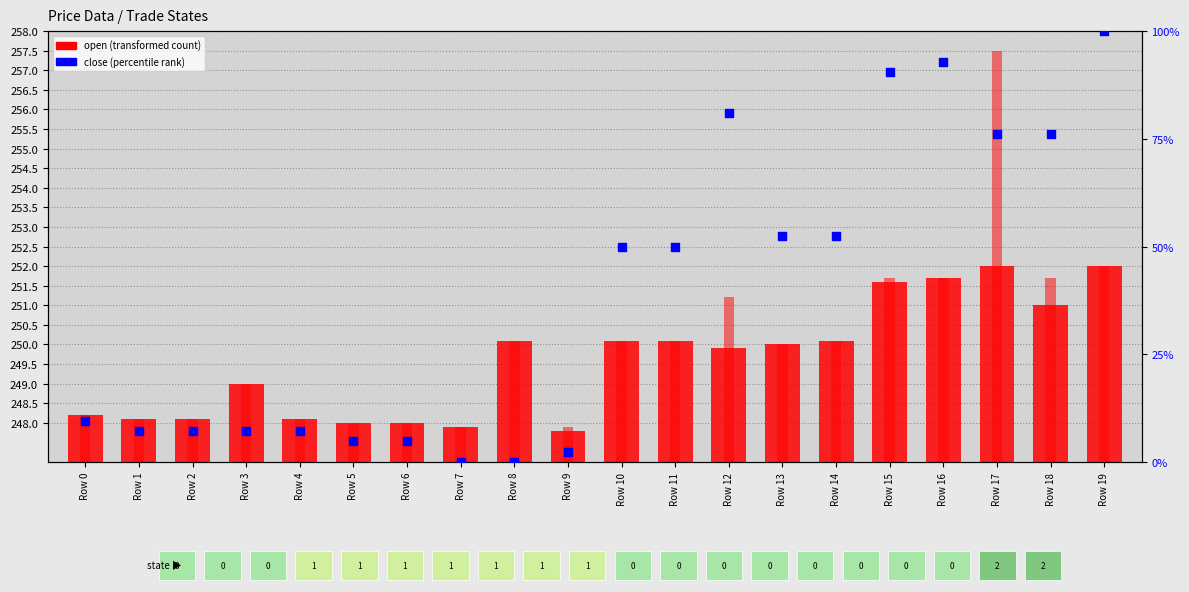

Which series reaches the minimum Y coordinate?

close (percentile rank)